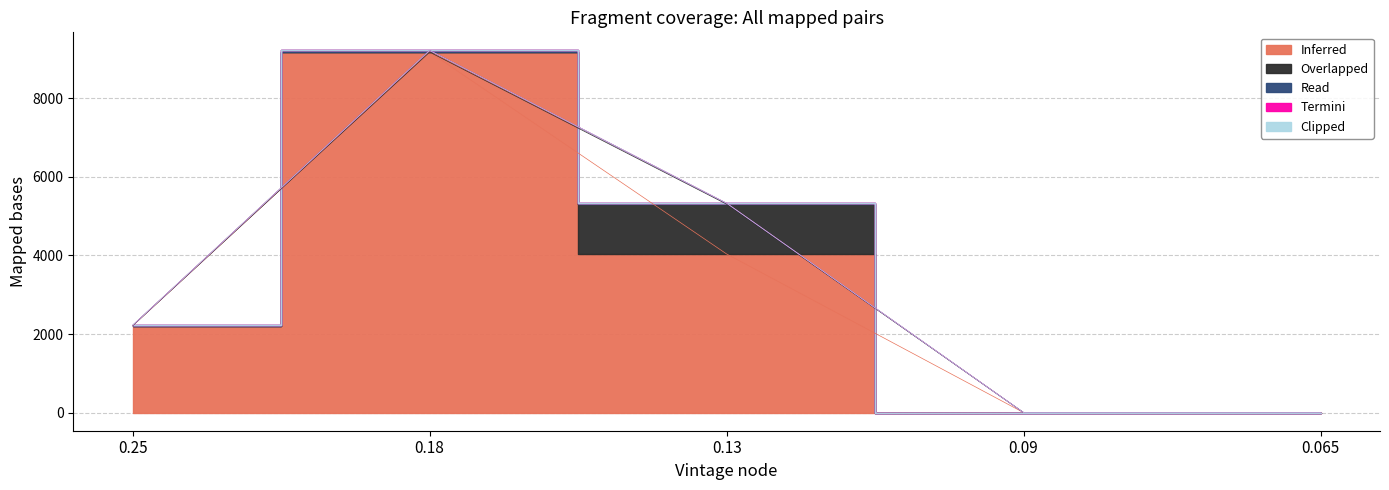

At how many categories does at least one series exceed 6466?

1